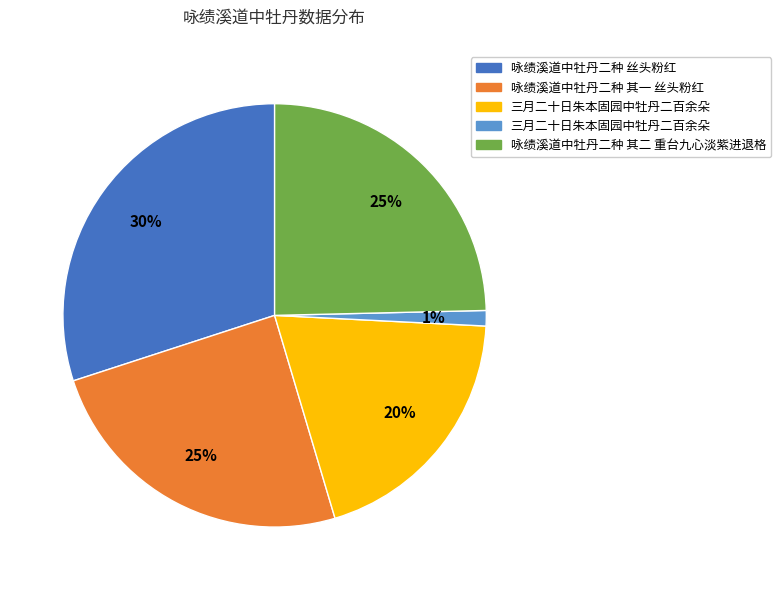

How many slices are in this pie chart?

5